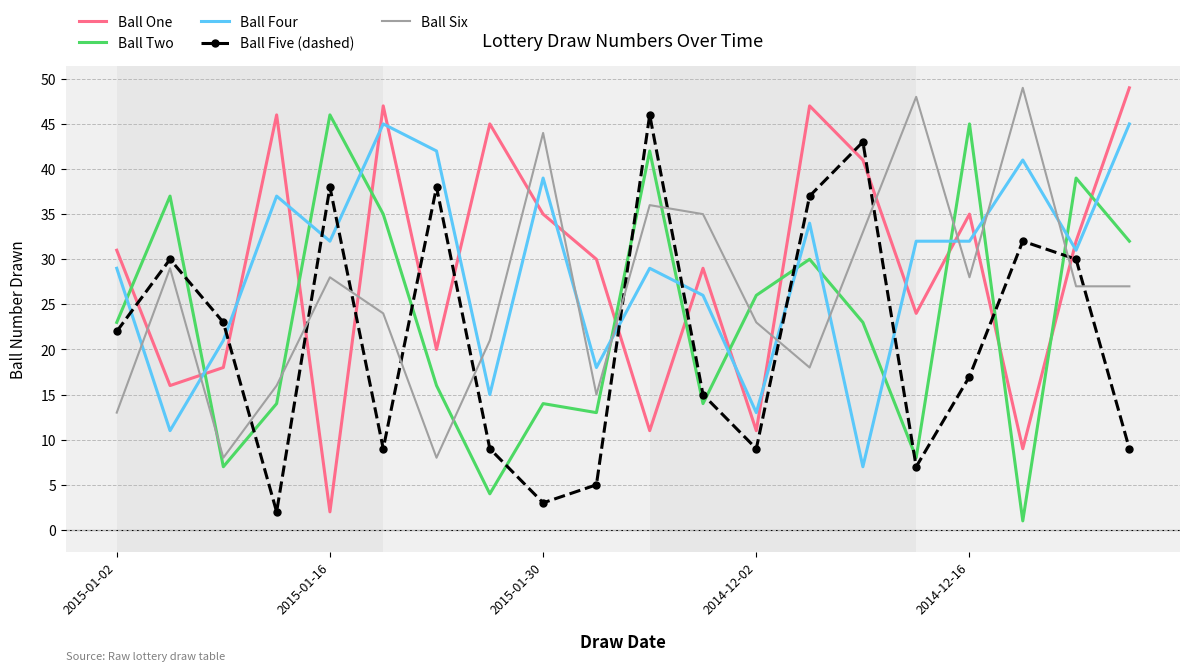

After their last crossing, which series has the higher values: Ball Five (dashed) or Ball Two?

Ball Two